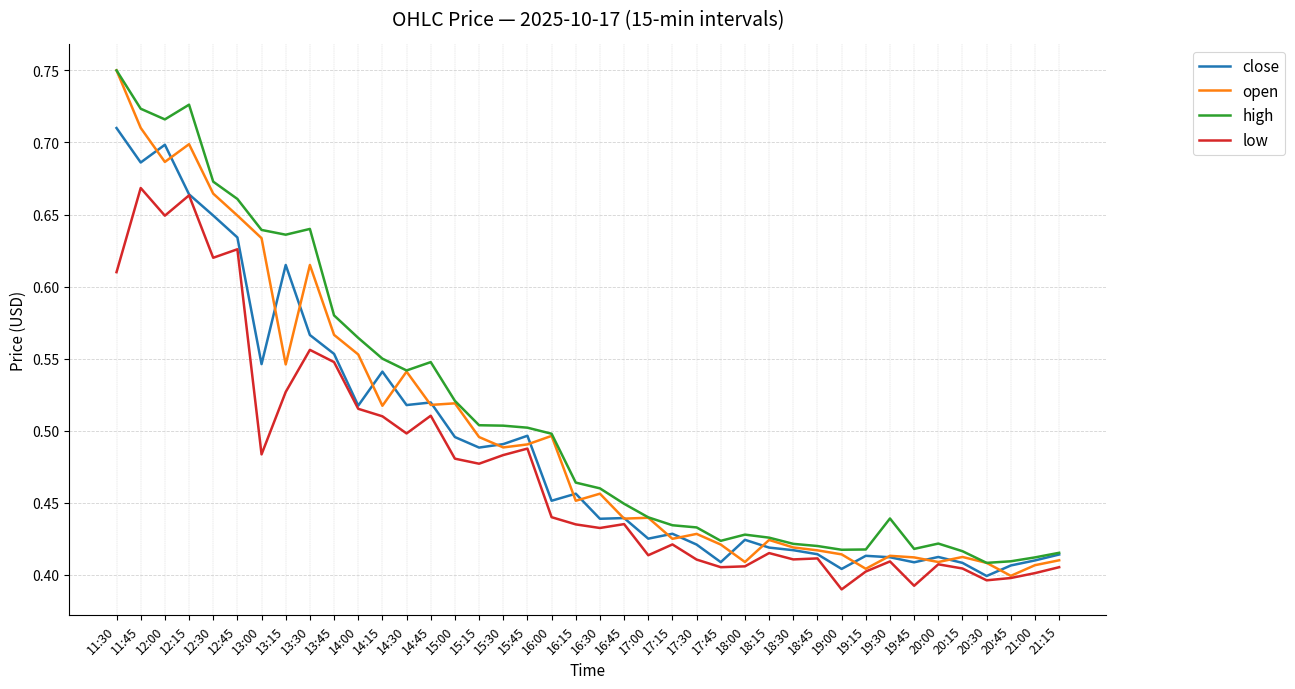

What is the total value across all series at 13:45?

2.2